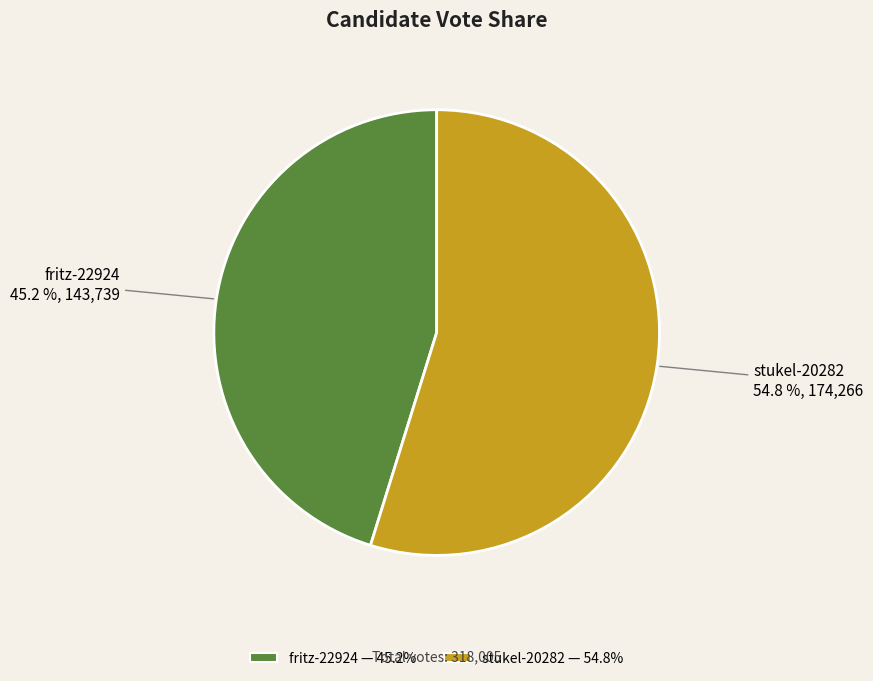

Approximately how many times larger is the value at stukel-20282 compared to fritz-22924?

1.2